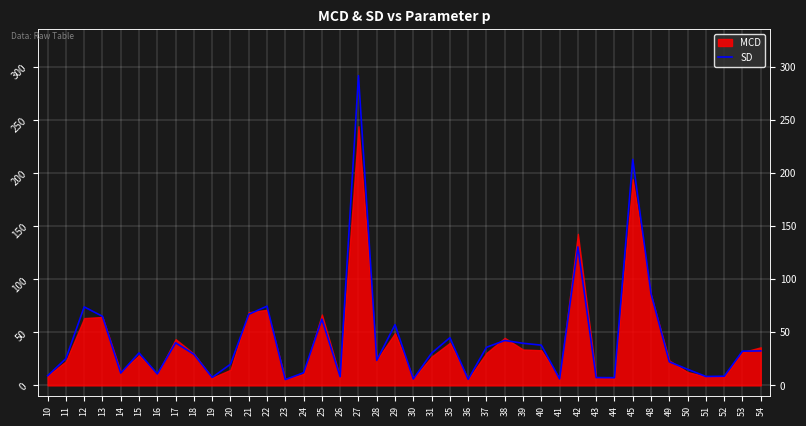

What is the change in value from 20 to 43?

-12.5